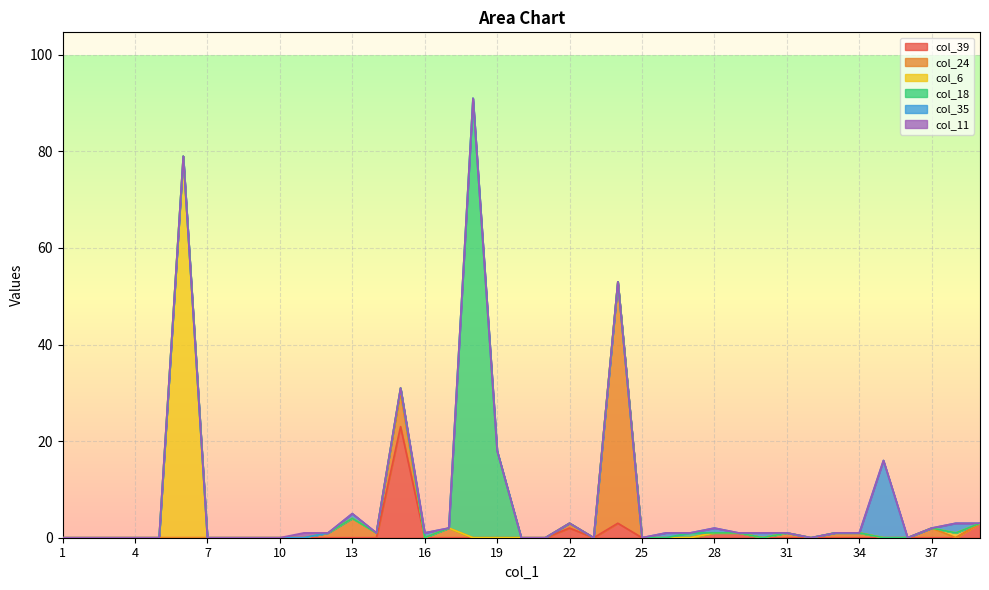

At which category does the chart reach its minimum across all series?

1